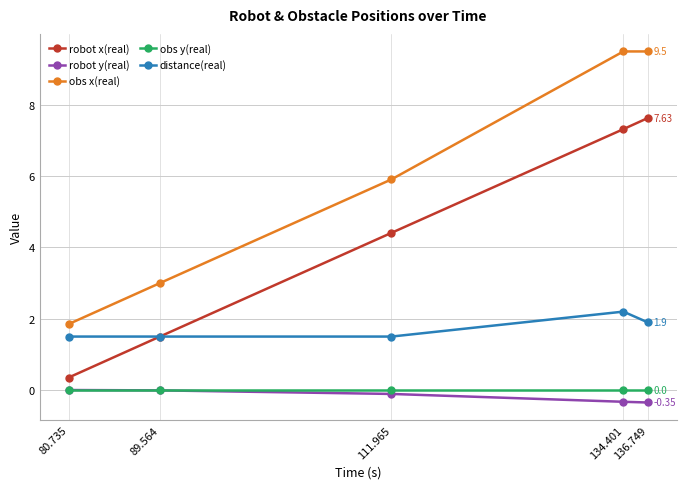

Is it true that robot x(real) equals 4.4 at 111.965?

True